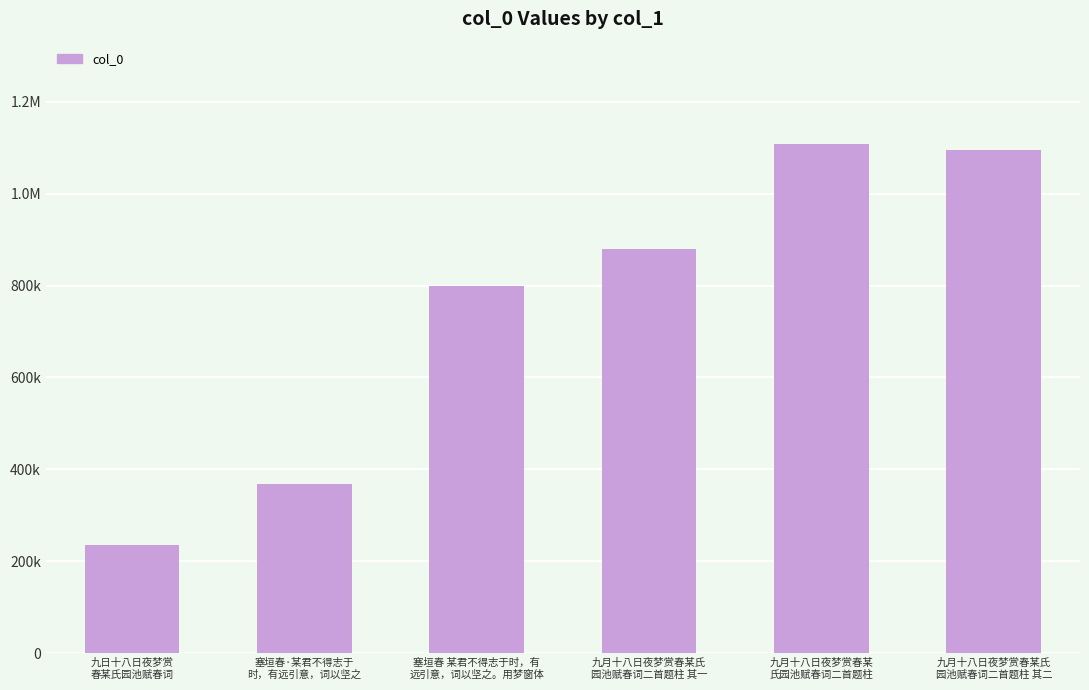

List the labels in order of value, smallest first.

九日十八日夜梦赏
春某氏园池赋春词, 塞垣春·某君不得志于
时，有远引意，词以坚之, 塞垣春 某君不得志于时，有
远引意，词以坚之。用梦窗体, 九月十八日夜梦赏春某氏
园池赋春词二首题柱 其一, 九月十八日夜梦赏春某氏
园池赋春词二首题柱 其二, 九月十八日夜梦赏春某
氏园池赋春词二首题柱